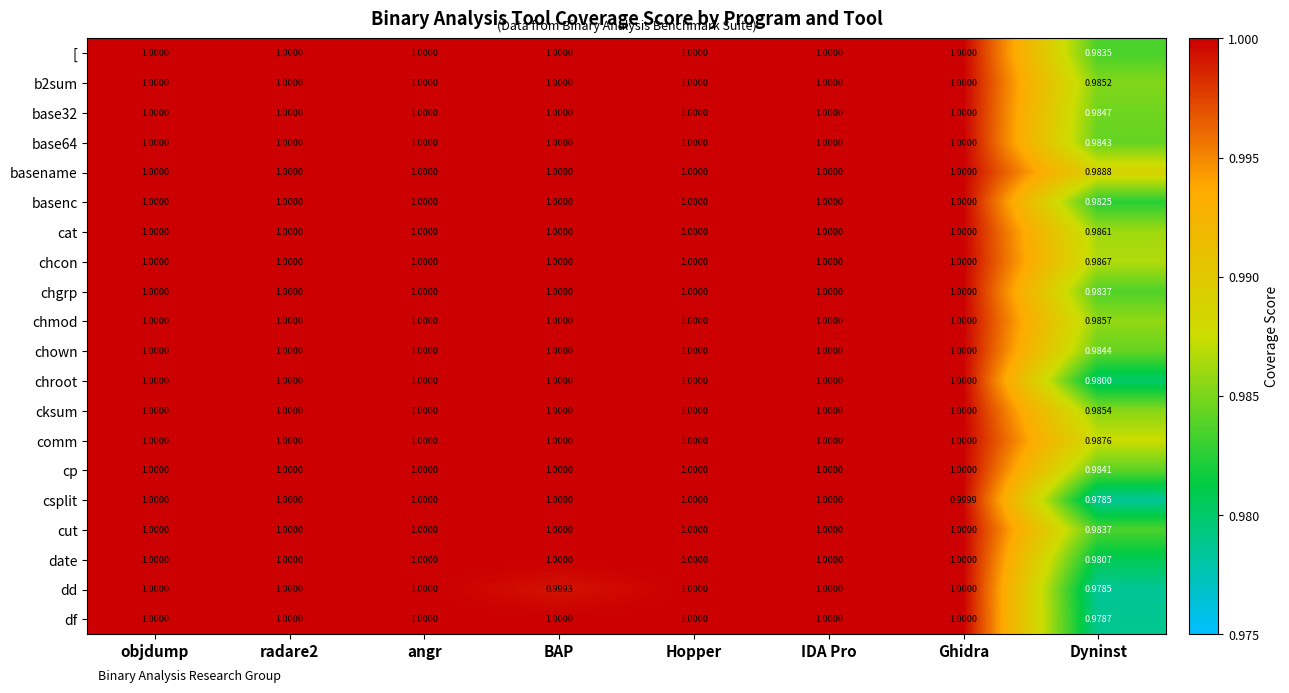

Where is csplit nearest to the value 0?

Dyninst